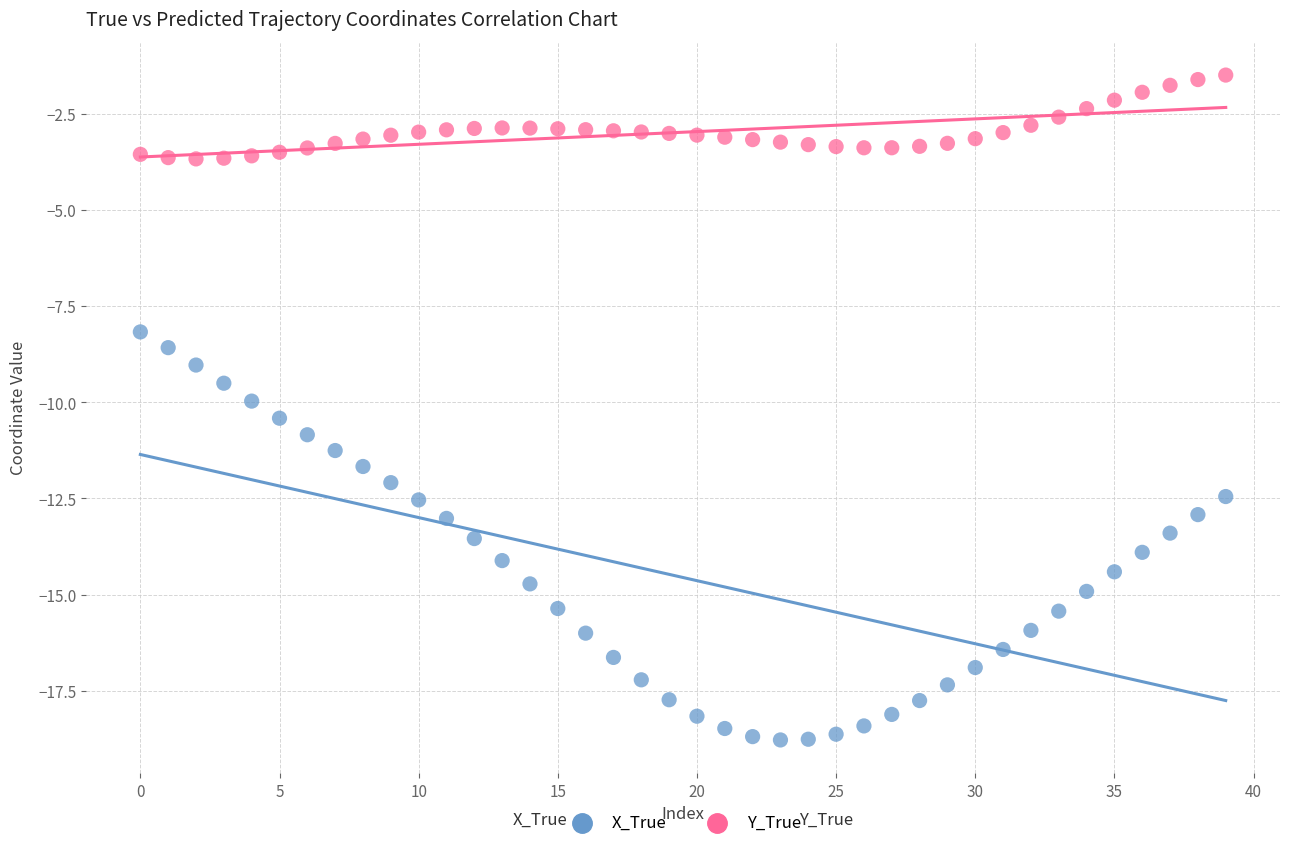

Which series has the largest Y range (max minus min)?

X_True